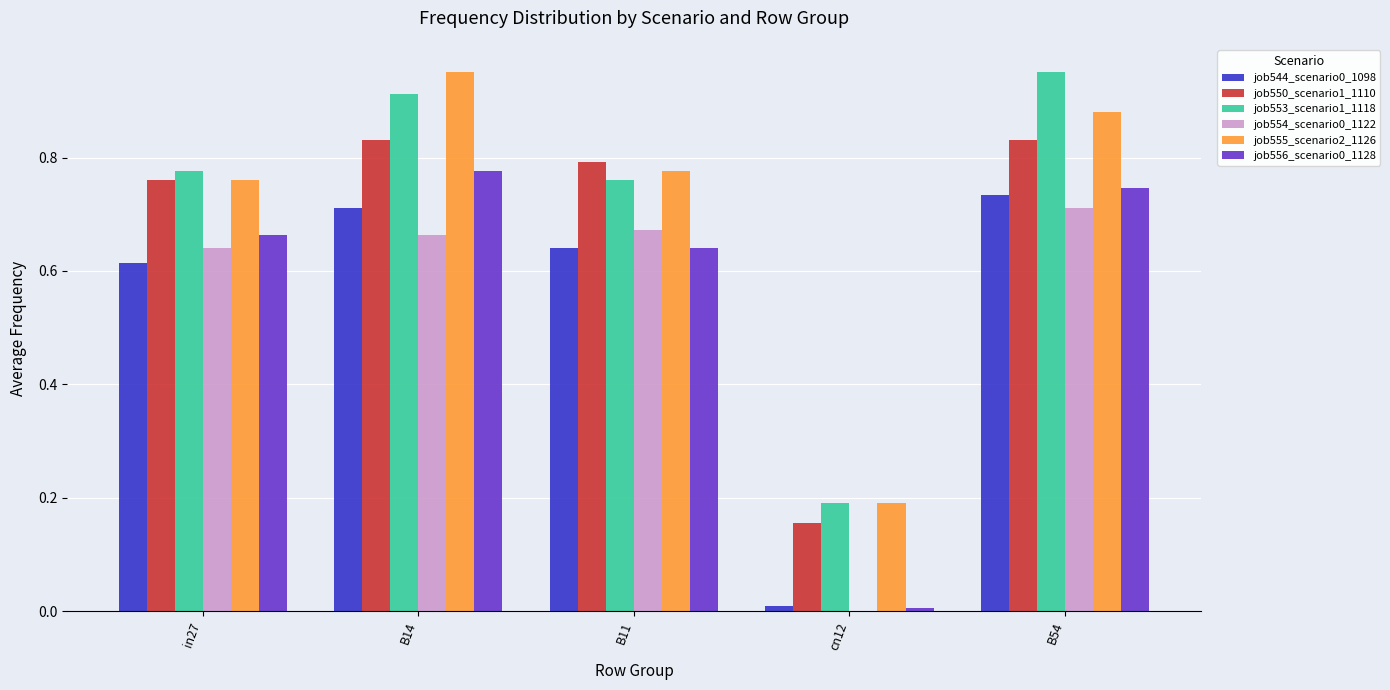

Are the bars grouped side by side (vs. stacked)?

Yes